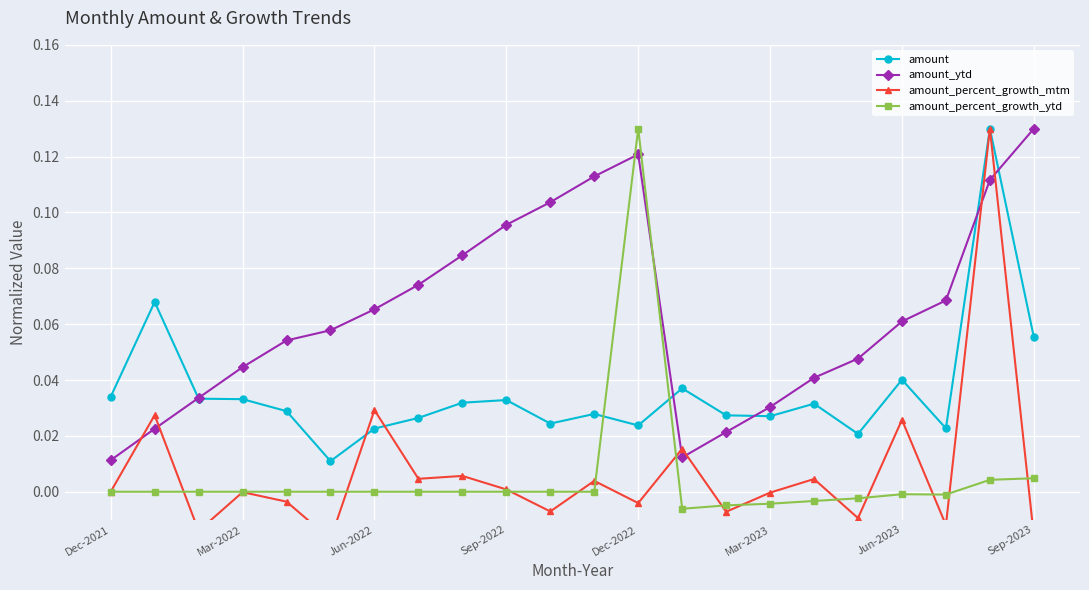

True or false: amount has more than 2 points higher than both neighbors.

True